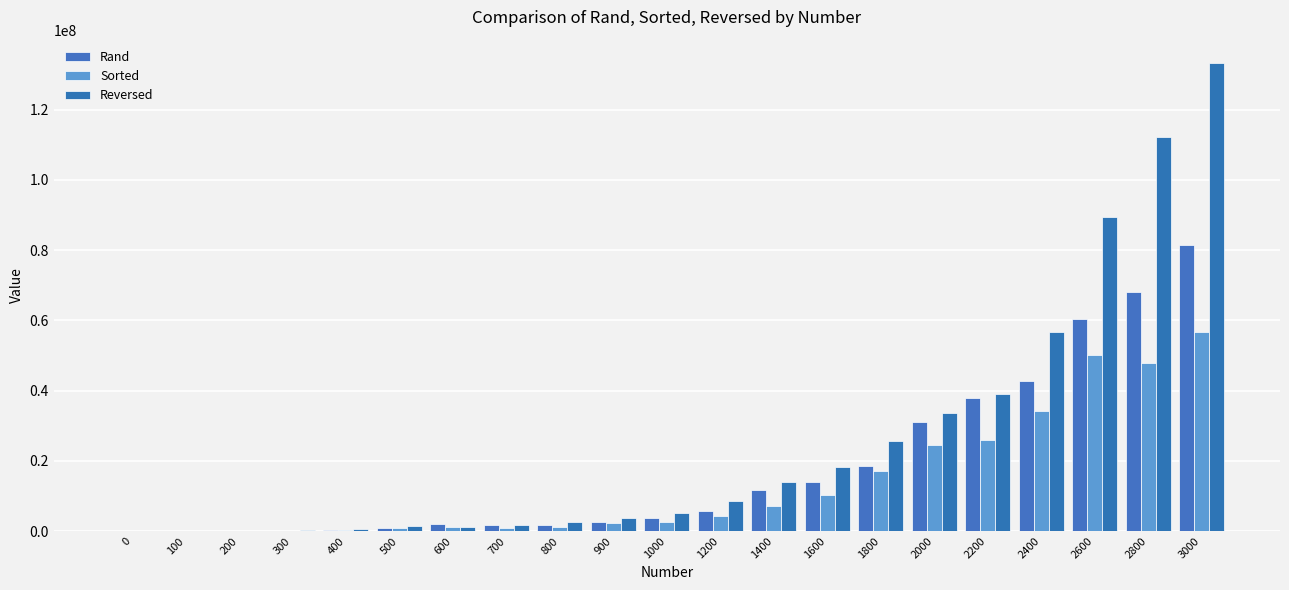

Rank the series at 2800 from highest to lowest value.

Reversed, Rand, Sorted